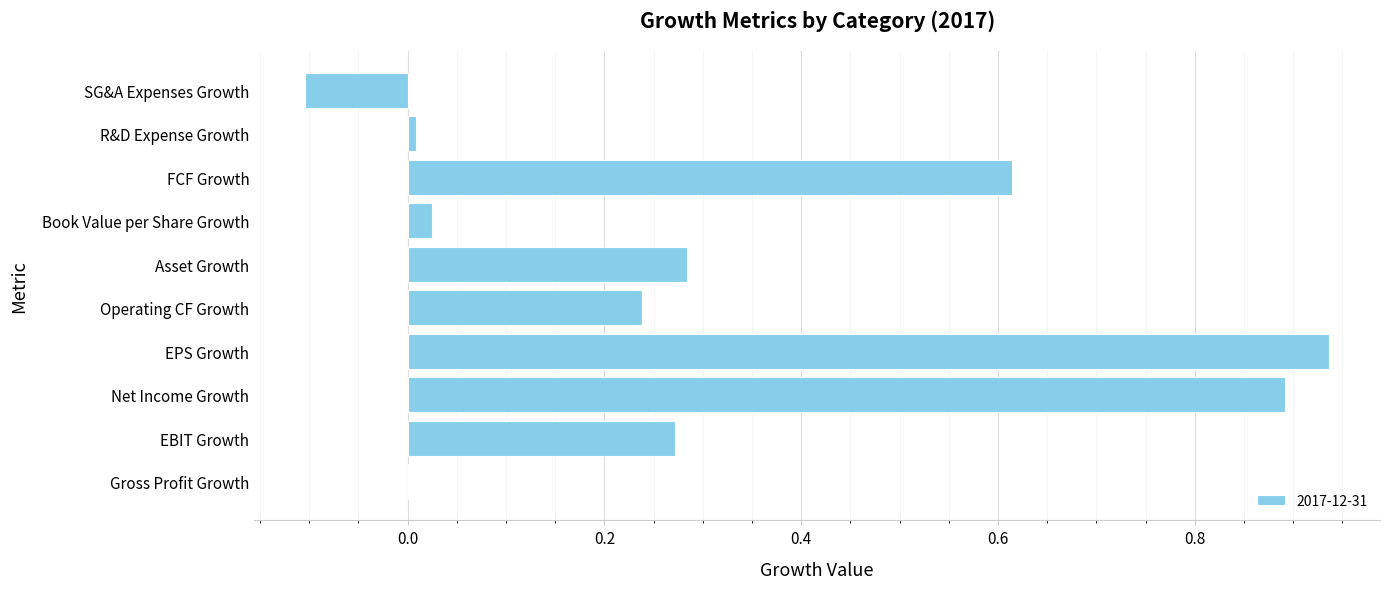

Which label corresponds to the largest value in the chart?

EPS Growth